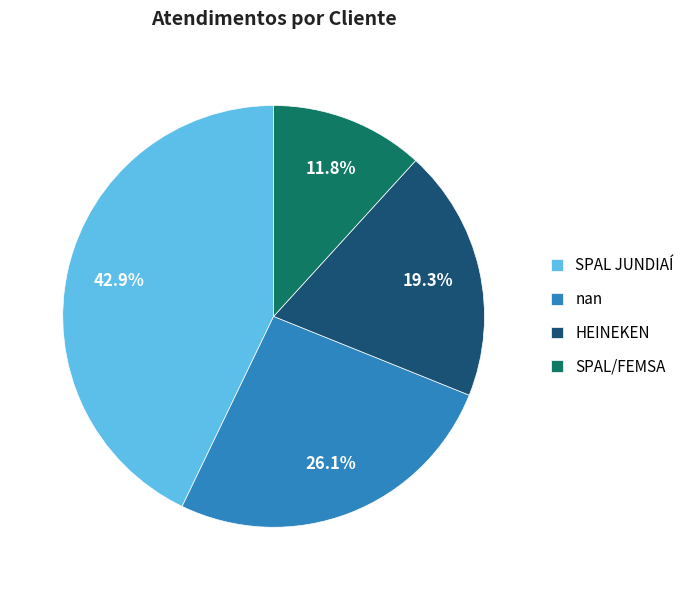

Count the number of slices in the pie.

4